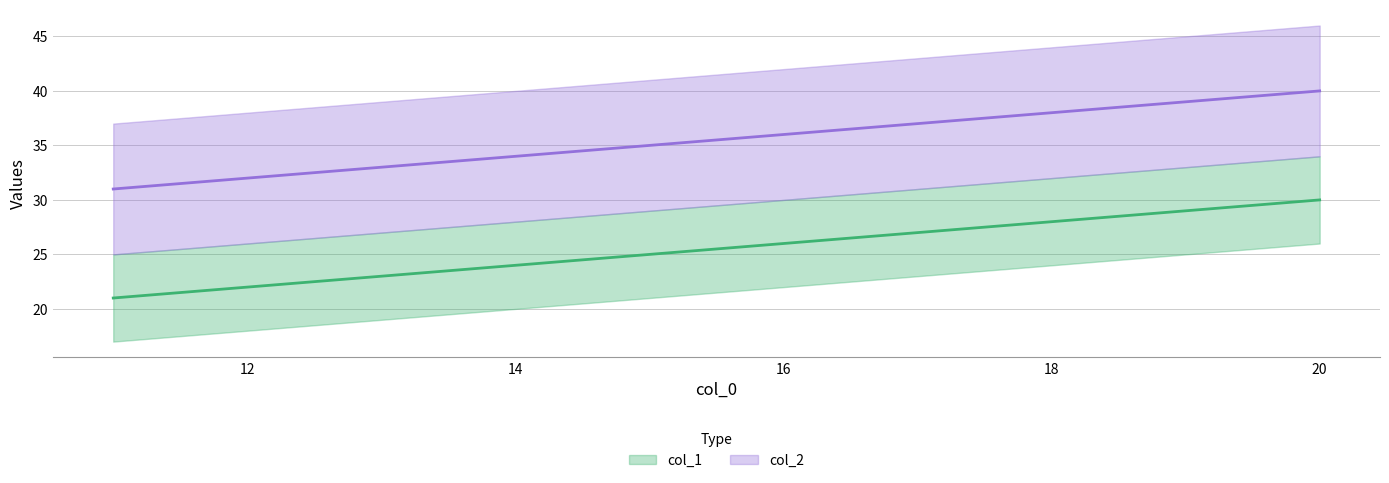

How many data points in col_1 are less than 26?

5